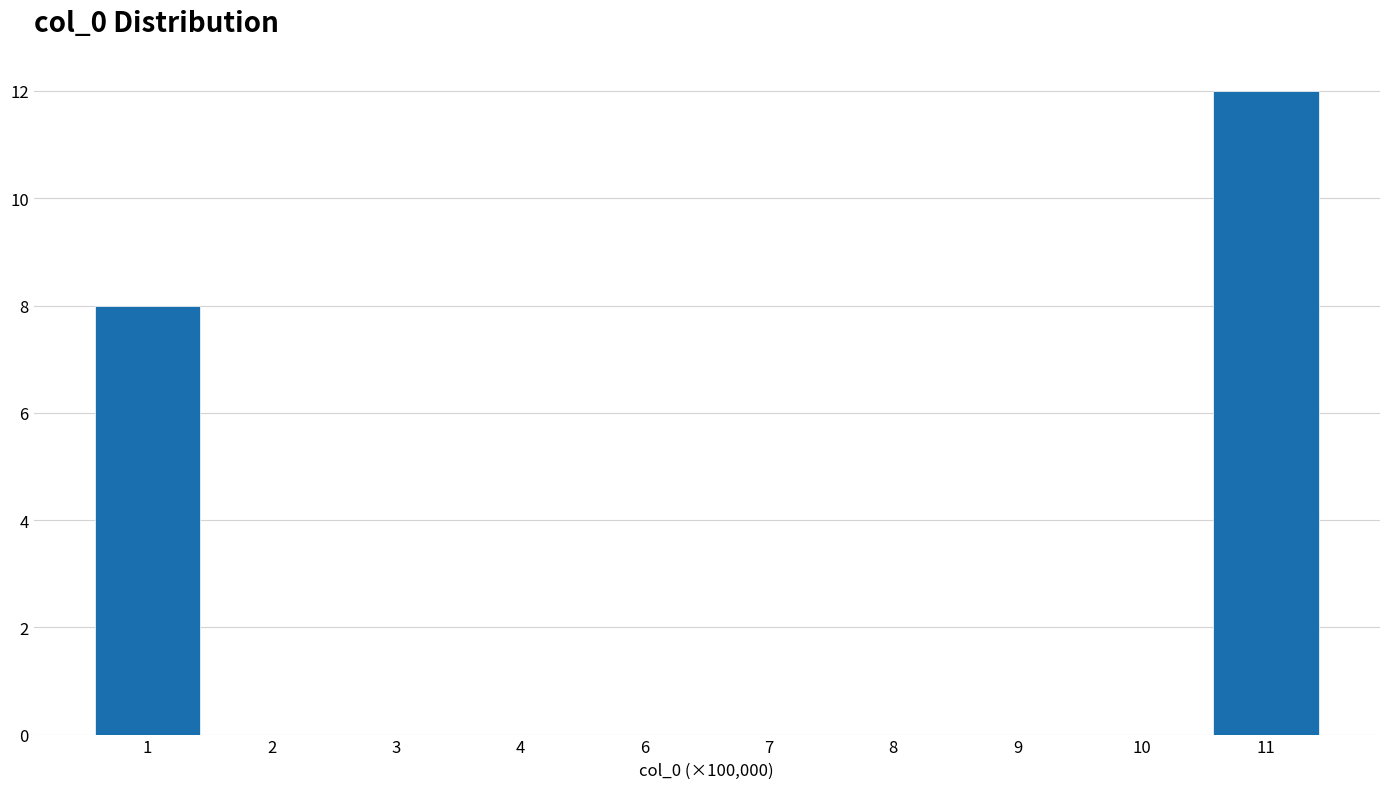

Reading left to right, transcribe all the data shown in this chart.

1=8	2=0	3=0	4=0	6=0	7=0	8=0	9=0	10=0	11=12